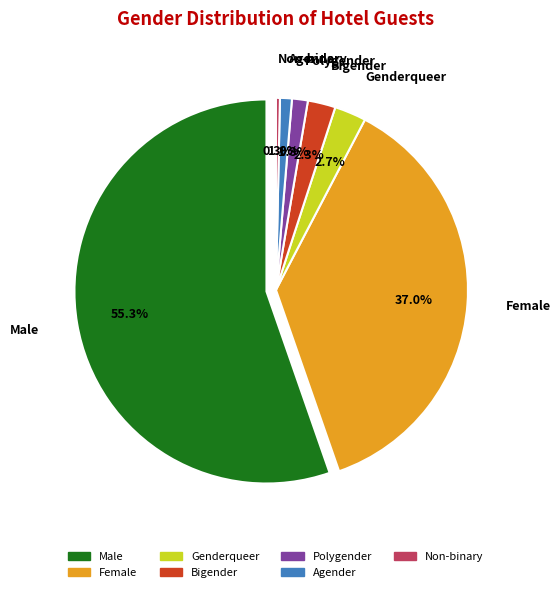

Rank the categories by value from highest to lowest.

Male, Female, Genderqueer, Bigender, Polygender, Agender, Non-binary